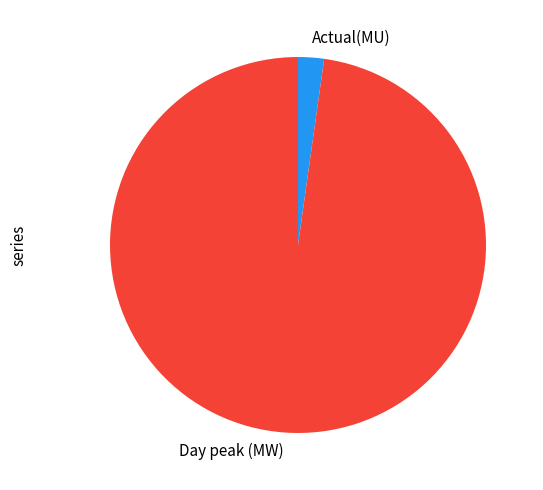

Which has a higher value, Actual(MU) or Day peak (MW)?

Day peak (MW)